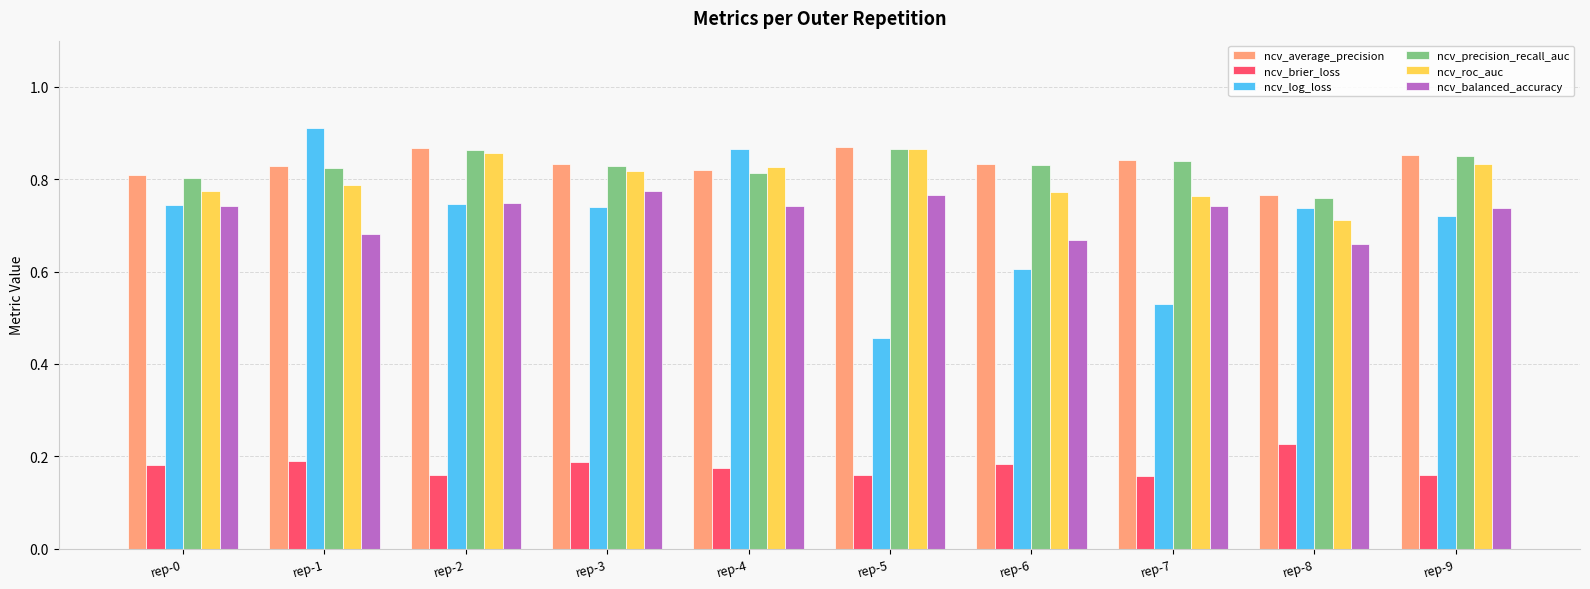

At which label is ncv_roc_auc closest to 0?

rep-8